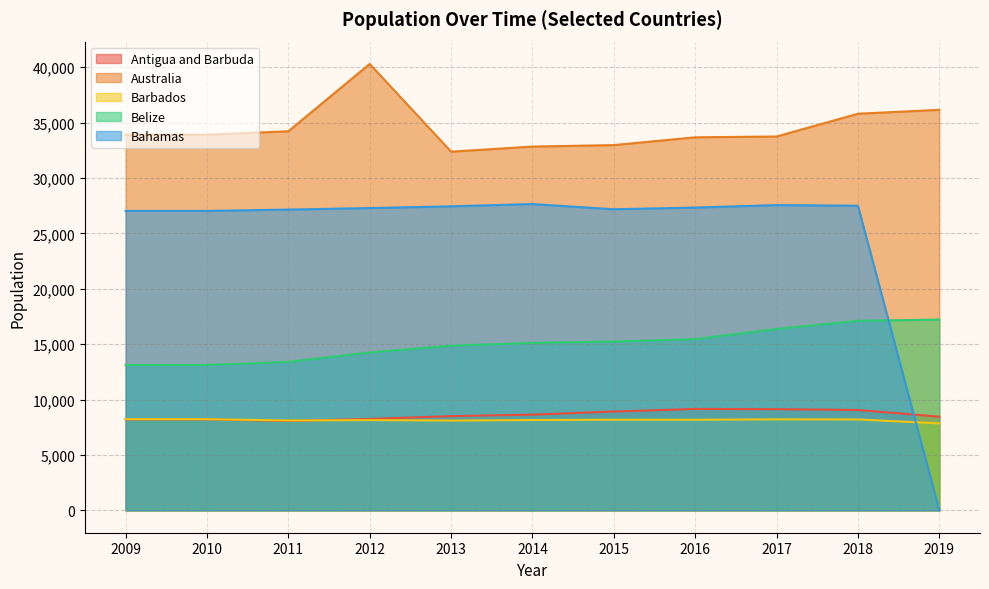

Rank the series at 2018 from lowest to highest value.

Barbados, Antigua and Barbuda, Belize, Bahamas, Australia